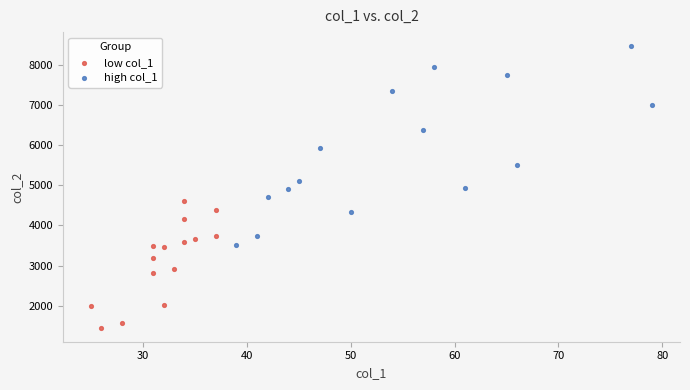

Which series reaches the minimum Y coordinate?

low col_1